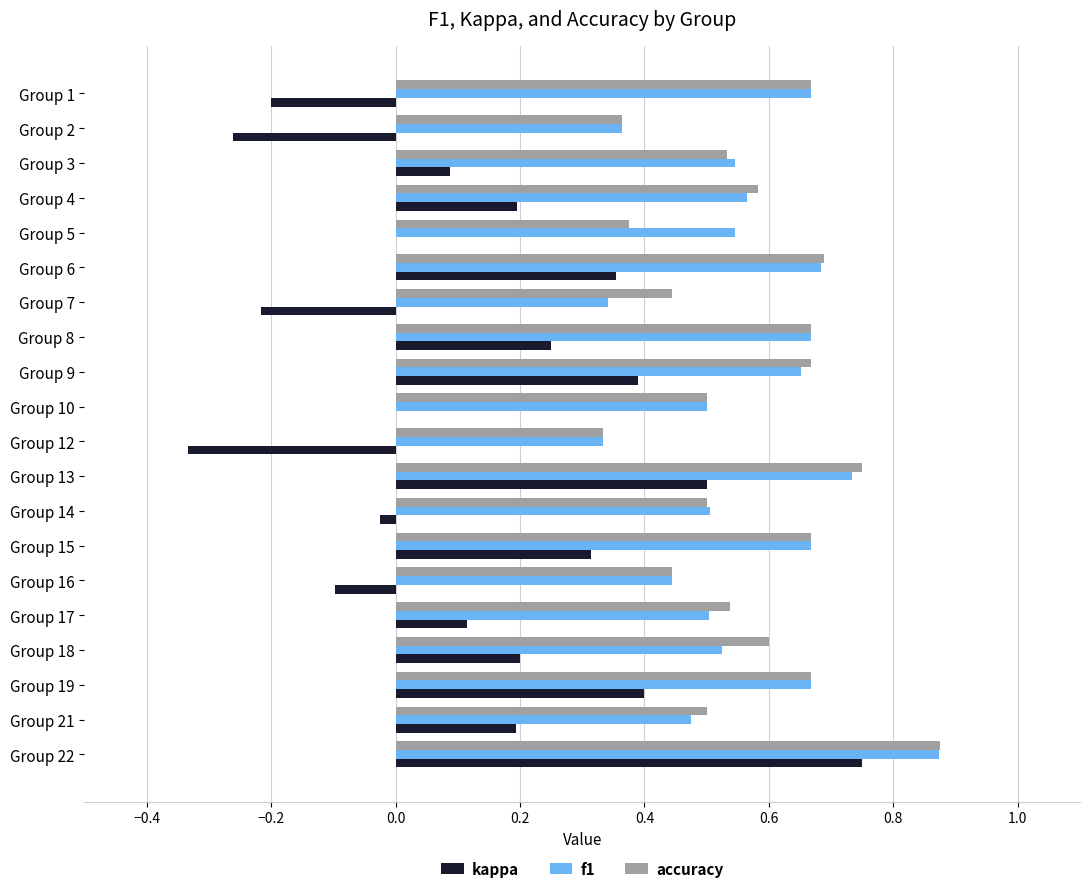

The f1 series shows 0.1 at Group 7. True or false?

False